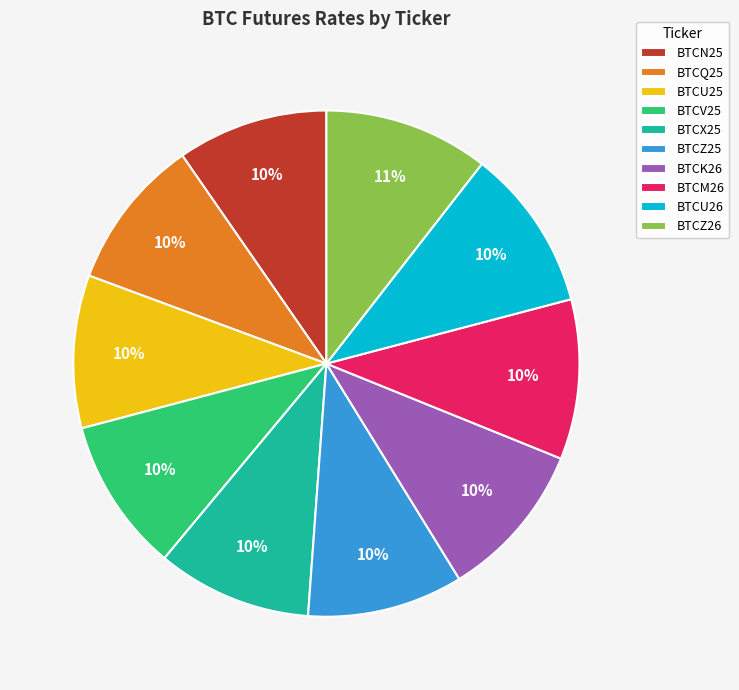

To the nearest percent, what is the difference between the largest and smallest slice percentages?

1%